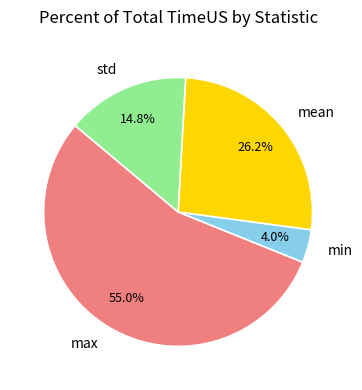

Does max account for over 50% of the chart?

Yes